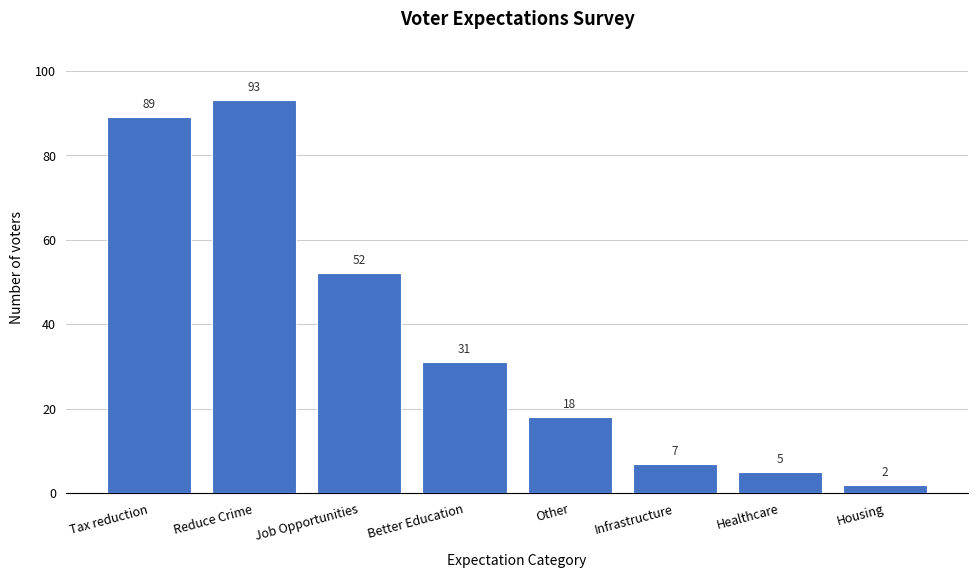

Reading right to left, list all the values displayed in this chart.

2	5	7	18	31	52	93	89